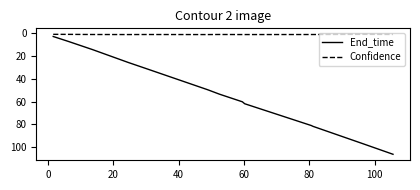

Rank the series by their average value, from highest to lowest.

End_time, Confidence